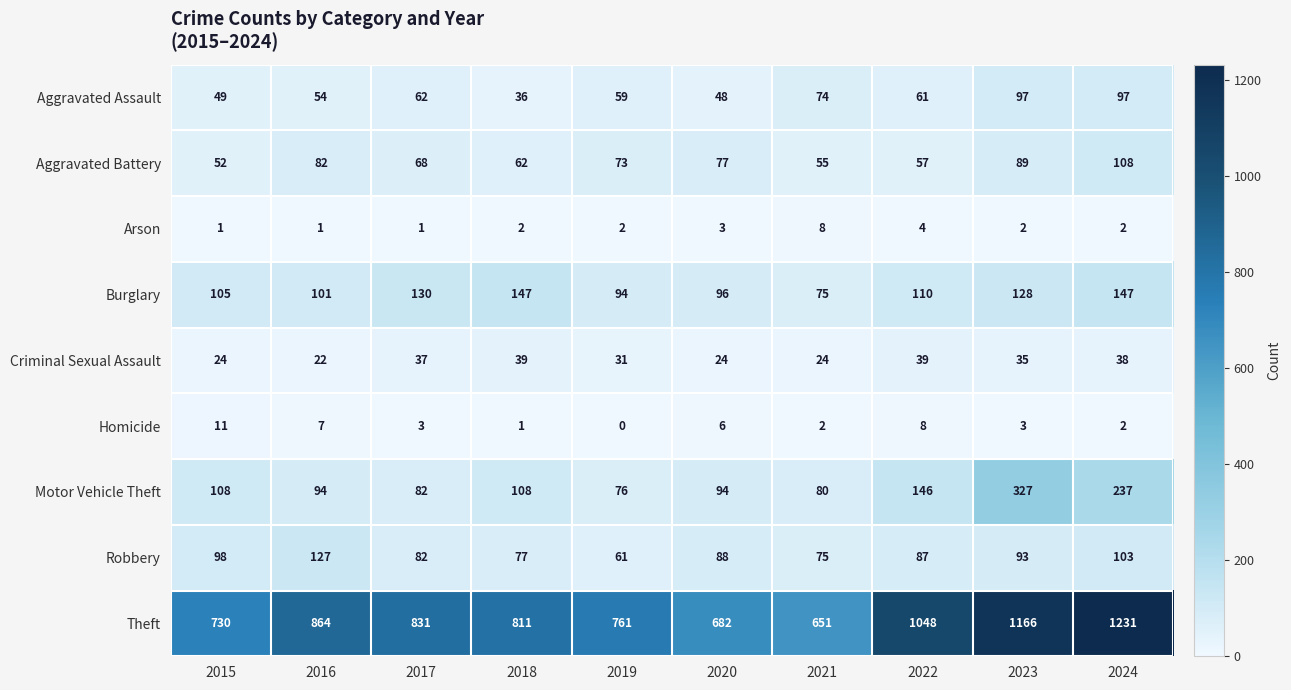

Count the number of data series in this chart.

9